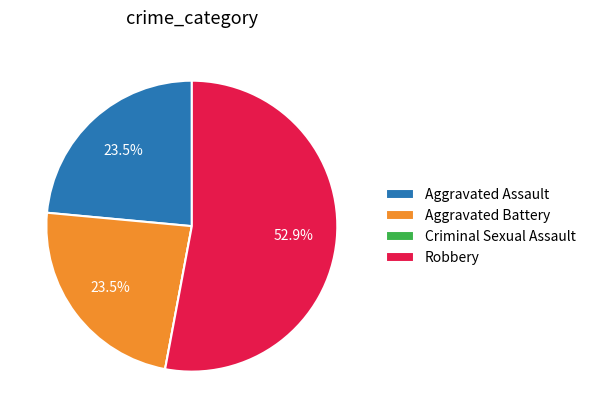

What percentage do Aggravated Battery and Robbery together represent?

76.5%